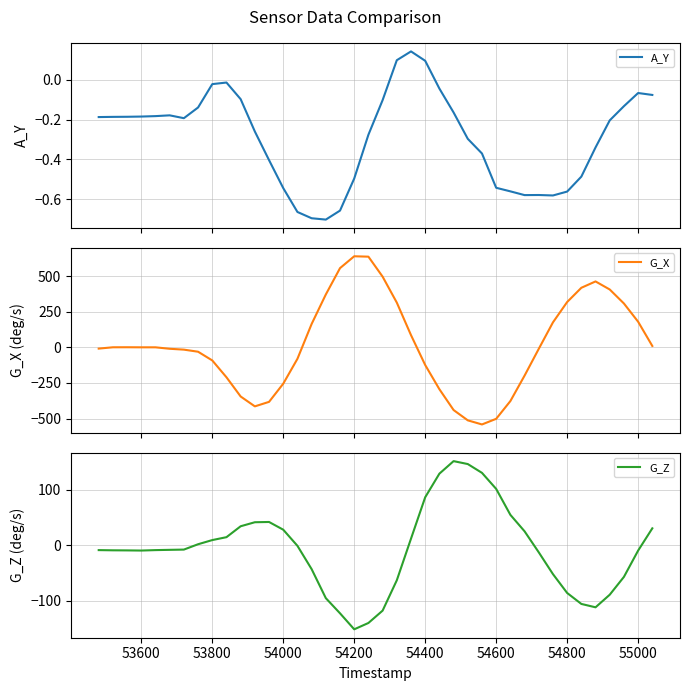

List the series in order of their overall mean, highest first.

G_X, A_Y, G_Z